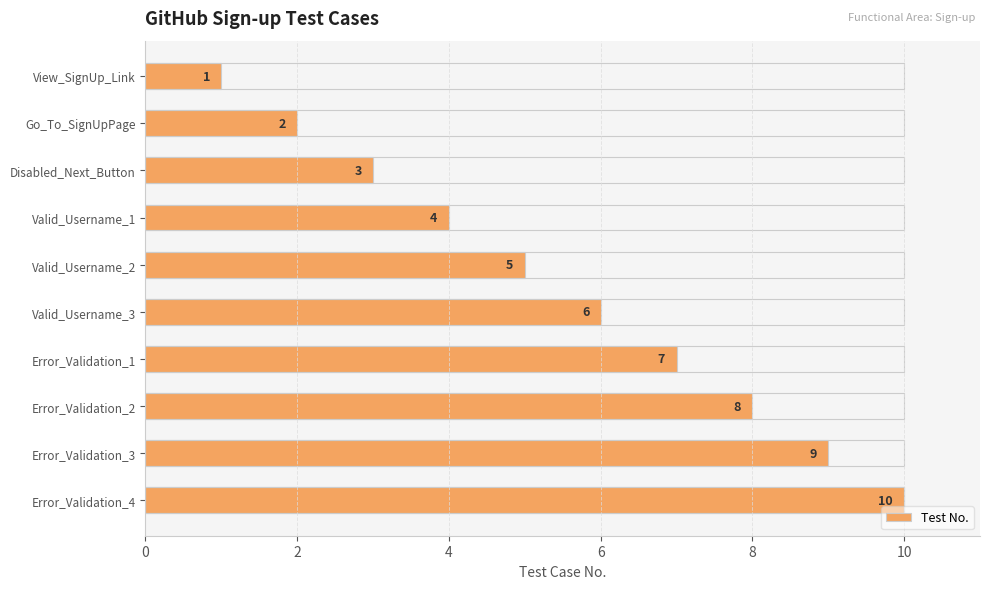

Which has a higher value, Valid_Username_1 or Disabled_Next_Button?

Valid_Username_1